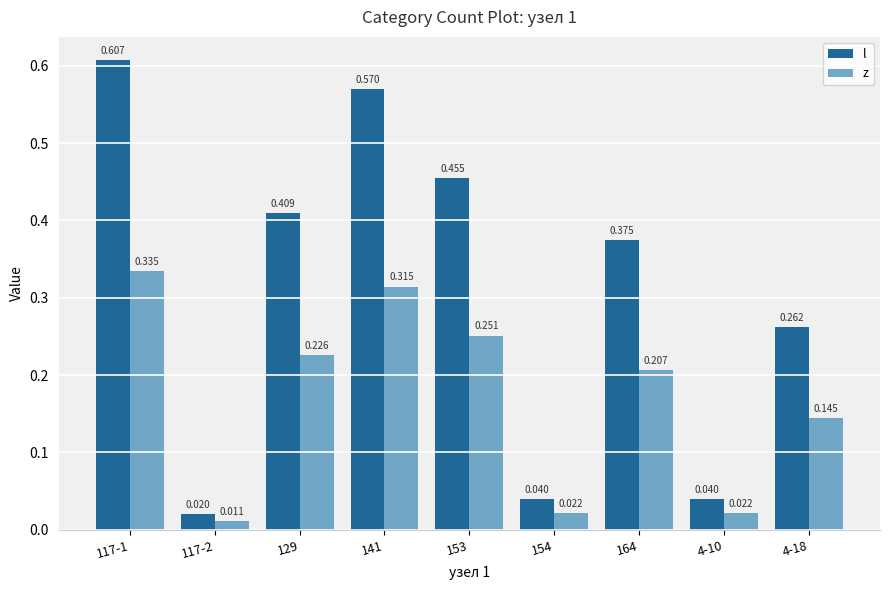

Rank the series by their average value, from highest to lowest.

l, z